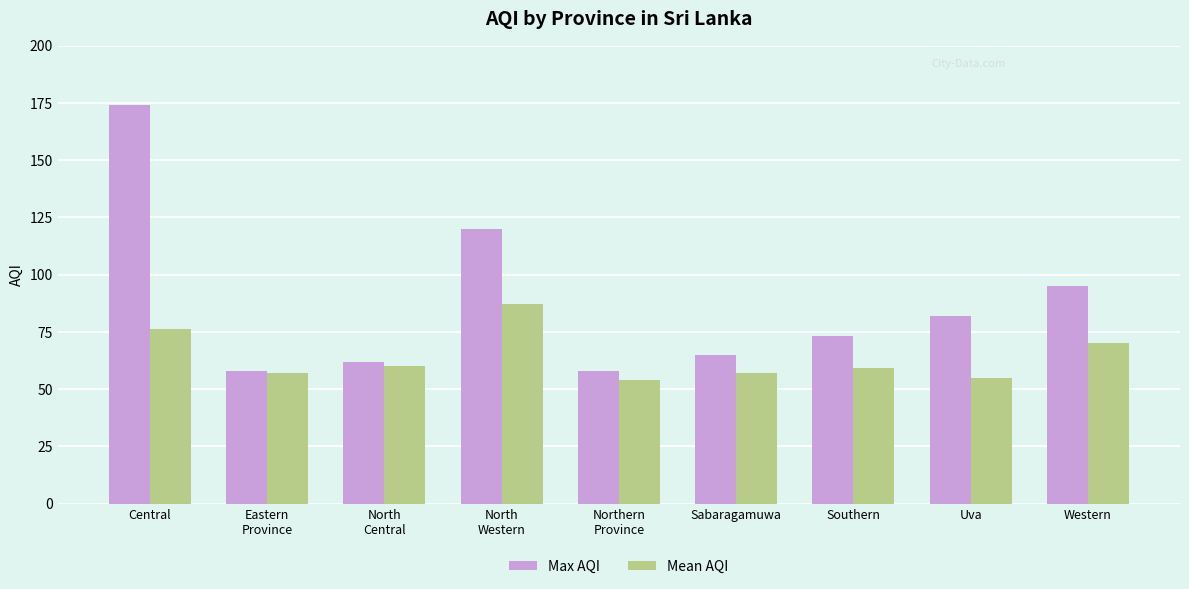

What is the spread (max minus min) of values at Sabaragamuwa?

8